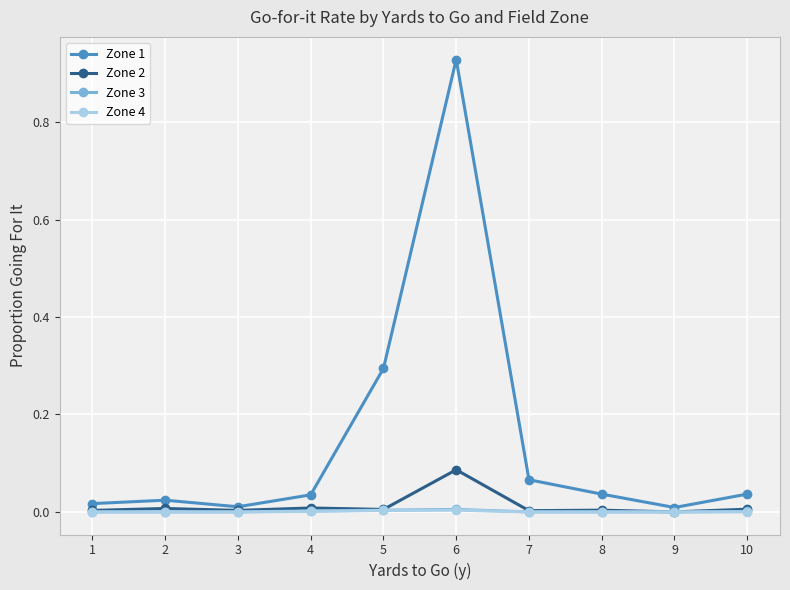

How many lines are shown in the chart?

4